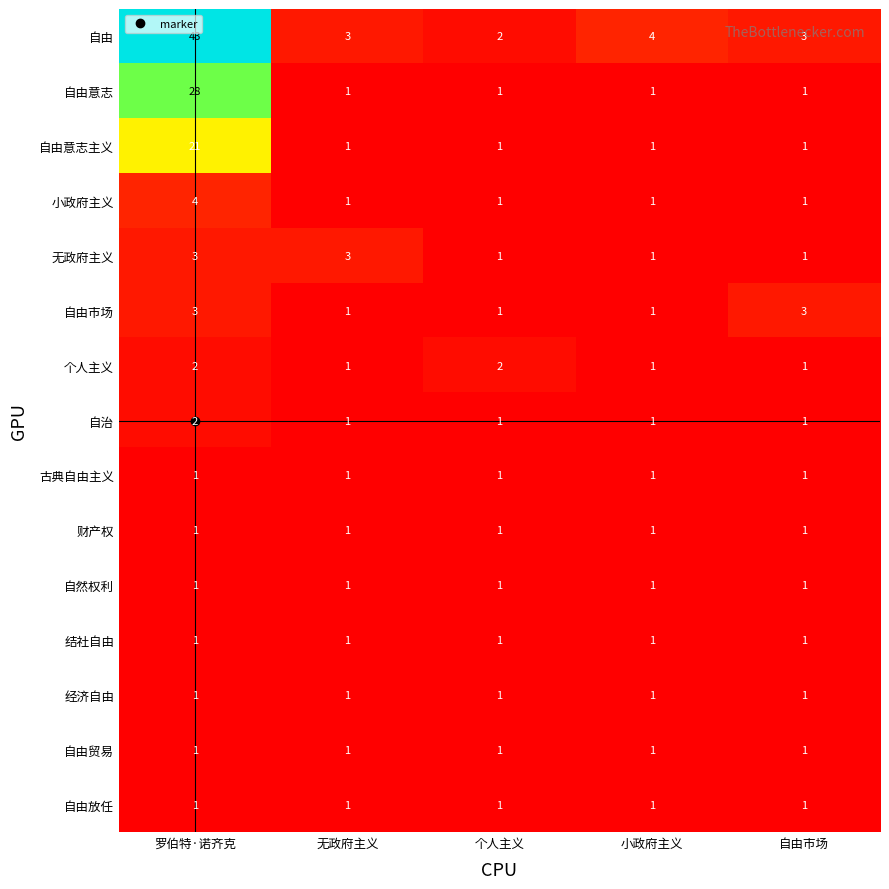

What is the sum of all 经济自由 values?

5